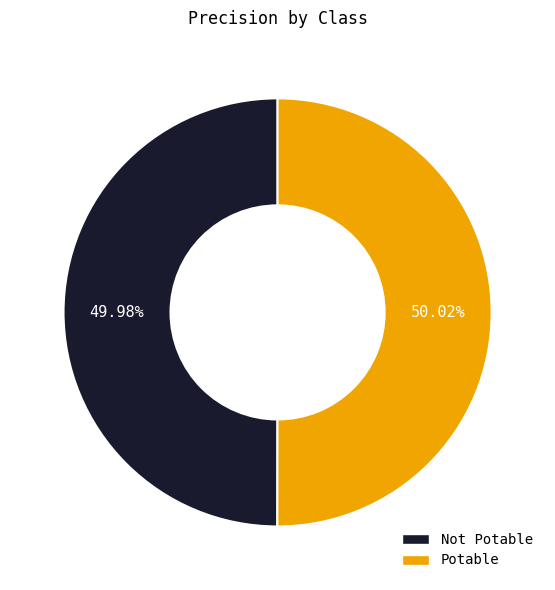

Combined, do Not Potable and Potable account for over 50%?

Yes